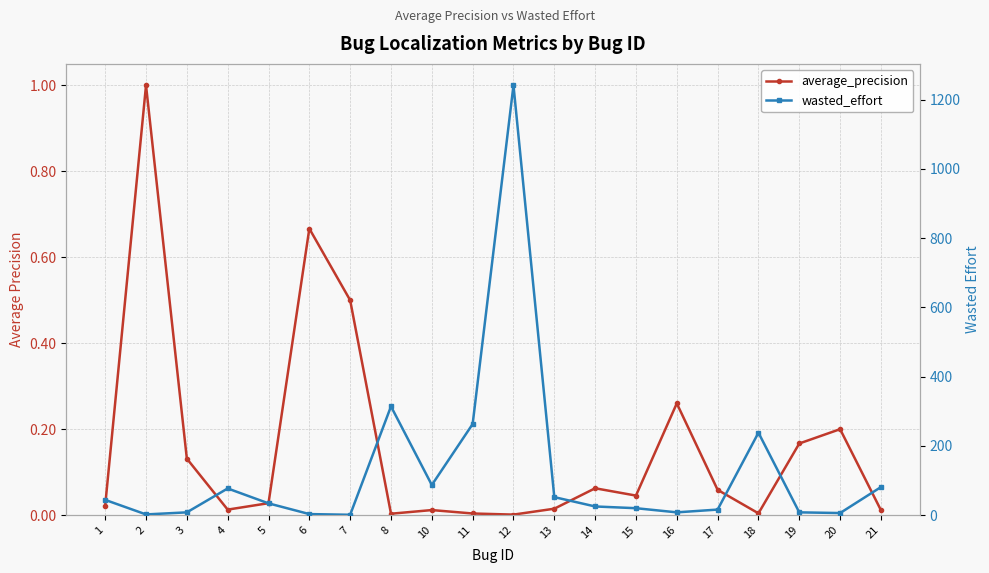

At which category does average_precision reach its first local valley?

4